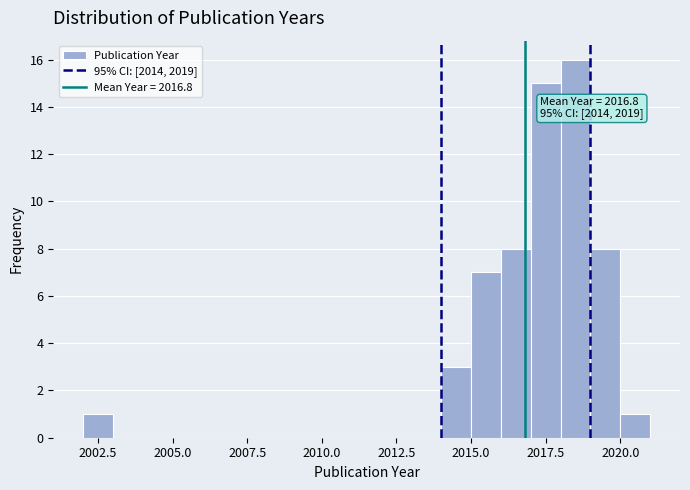

Around what value on the x-axis is the tallest bar? Give the approximate position of its centre, as read against the axis.

2018.5